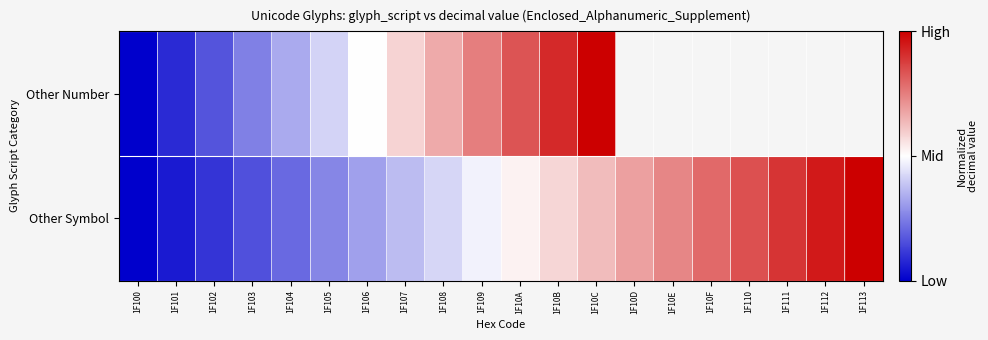

Rank the series by their maximum value, from highest to lowest.

Other Number, Other Symbol